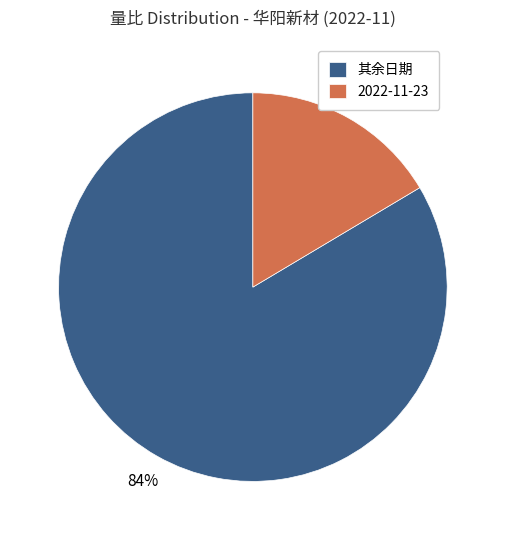

Which category has the biggest portion of the pie?

其余日期